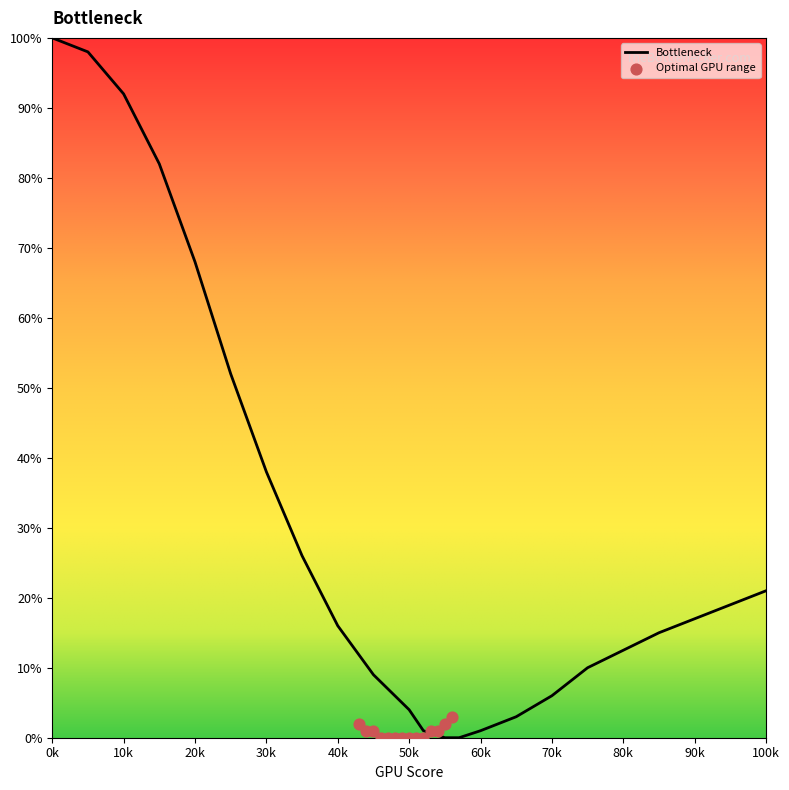

What is the change in value from 45 to 57?

-9